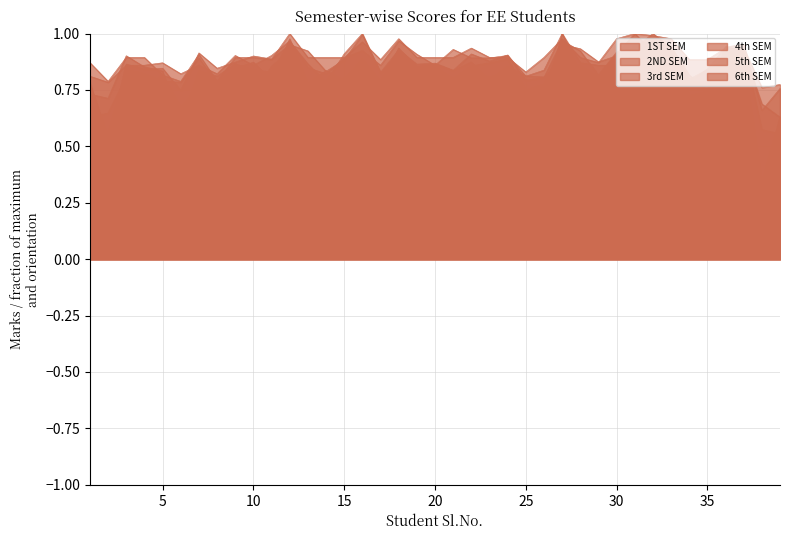

What is the average value of the 4th SEM series?

0.9